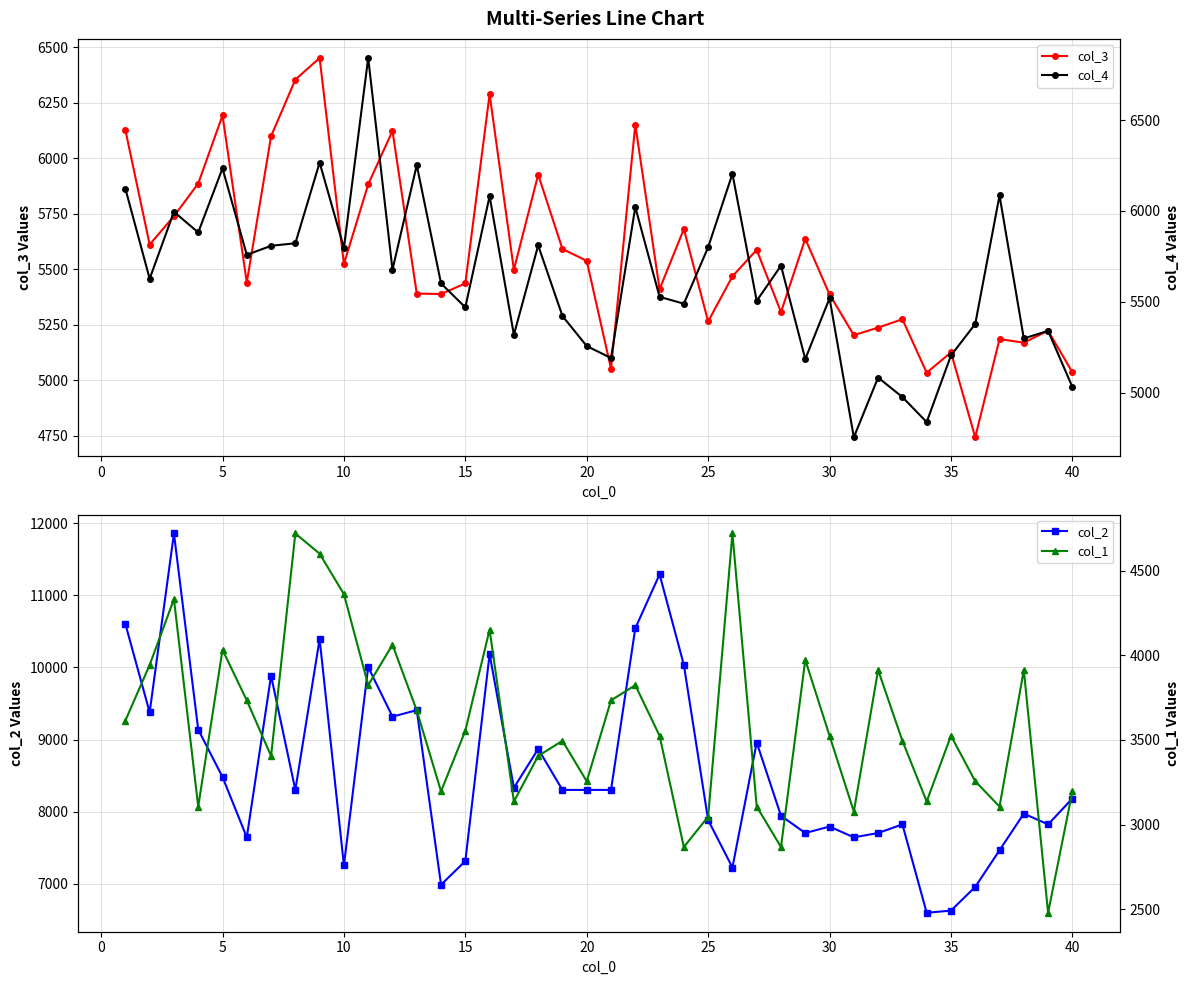

What is the minimum value for col_3?

4742.7